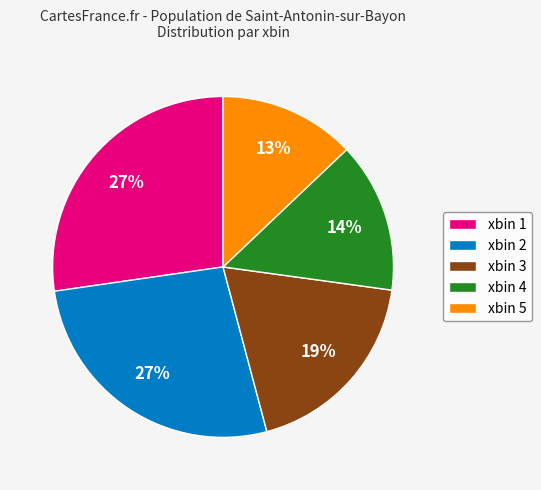

Which category has the smallest portion of the pie?

xbin 5